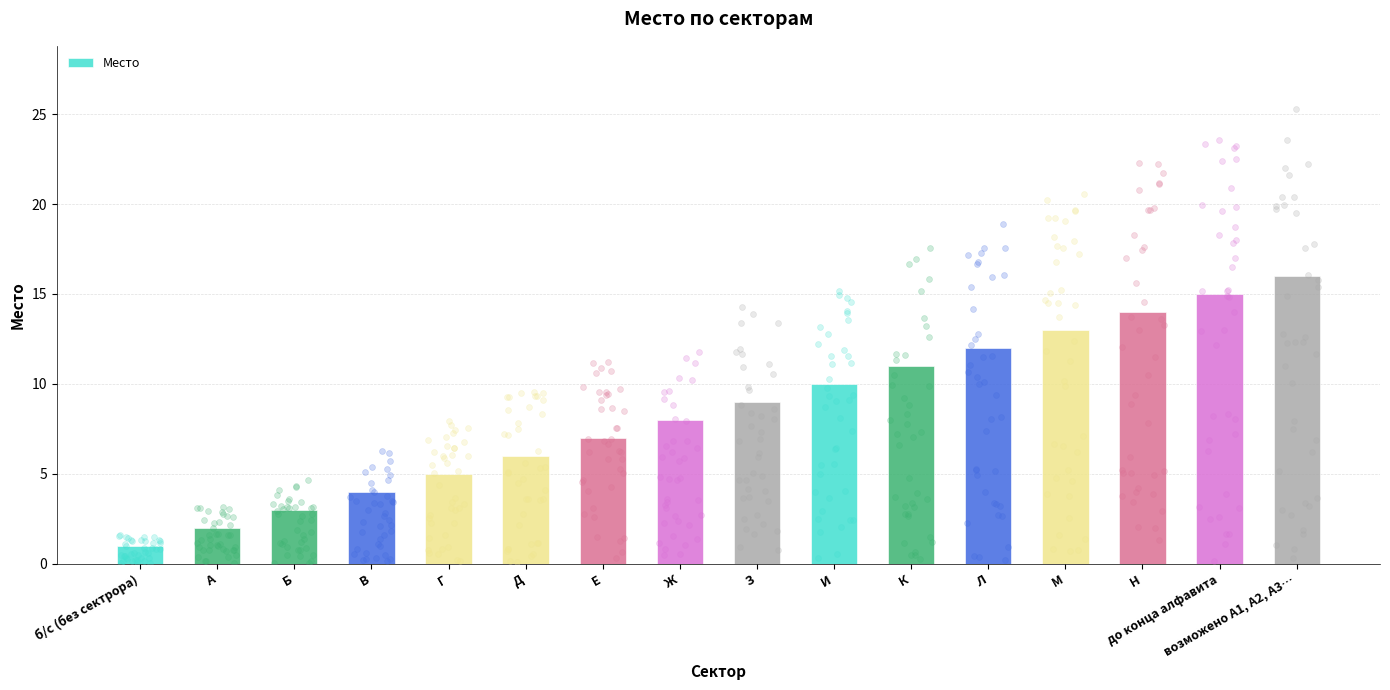

Approximately how many times larger is the value at Г compared to З?

0.6